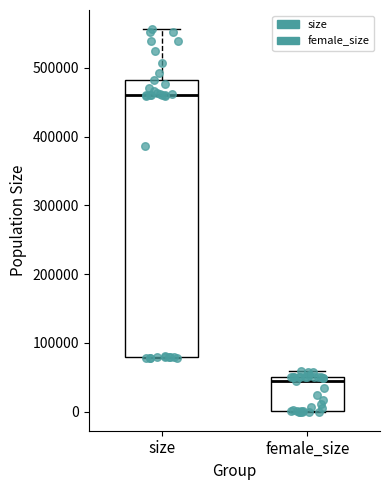

Where is the upper edge of the box for female_size on the y-axis? The values are not printed on the chart, so give them approximately, as read against the axis.

50000